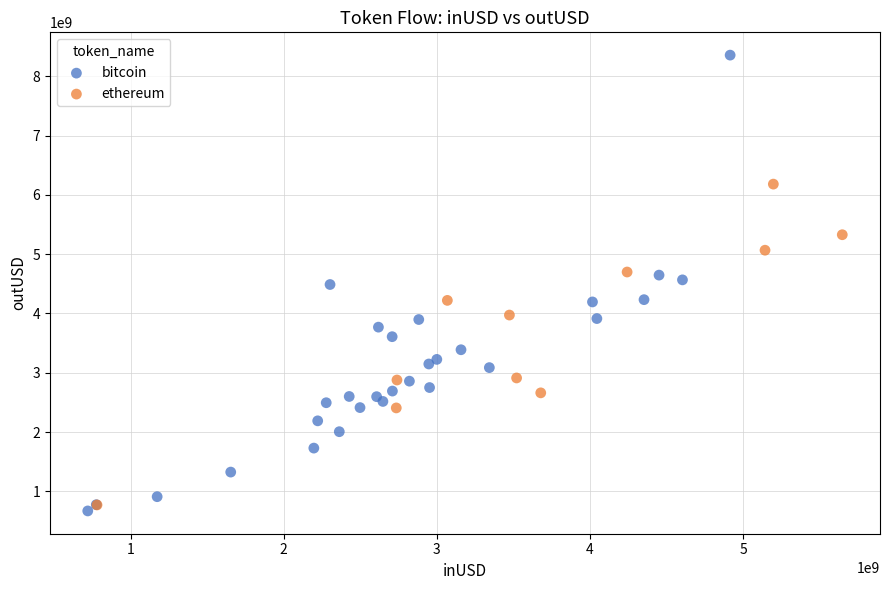

Which series has the largest Y range (max minus min)?

bitcoin